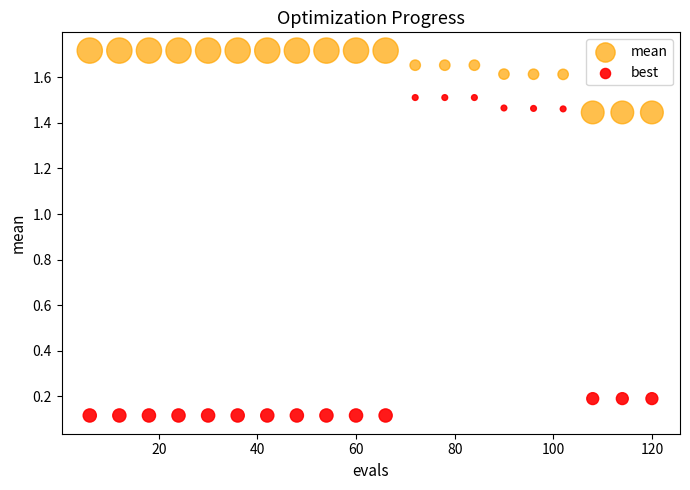

Across all data points, what is the range of X values (max minus min)?

114.0